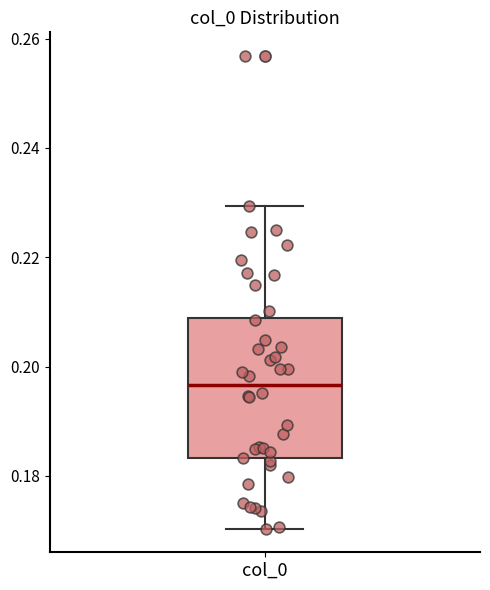

Transcribe this box plot: give where the median line is, the range the box spans, and where the two whiskers end, as read against the y-axis. The values are not printed on the chart, so give them approximately, as read against the axis.

median 0.196, box 0.184 to 0.208, whiskers 0.170 to 0.230